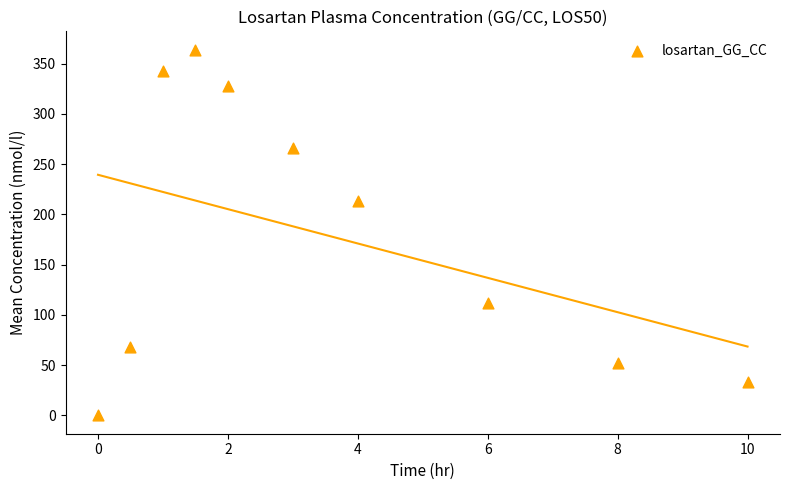

What Y value in the scatter plot is closest to 182?

213.3